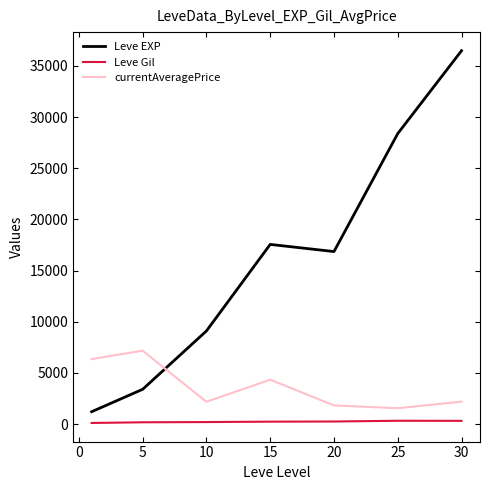

Which series has the widest spread of values?

Leve EXP